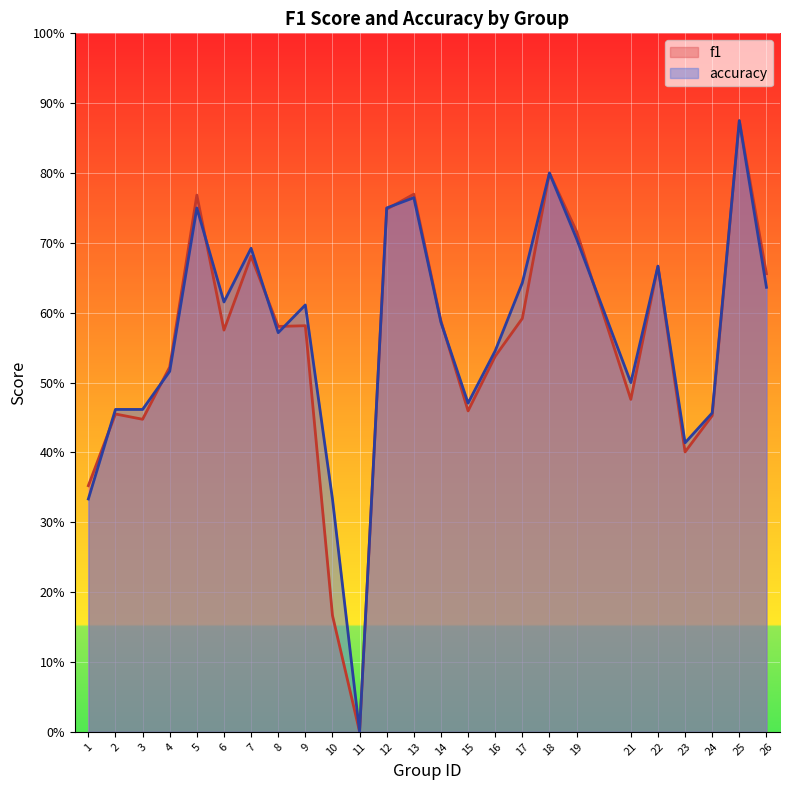

Which series changed the most between 7 and 9?

f1